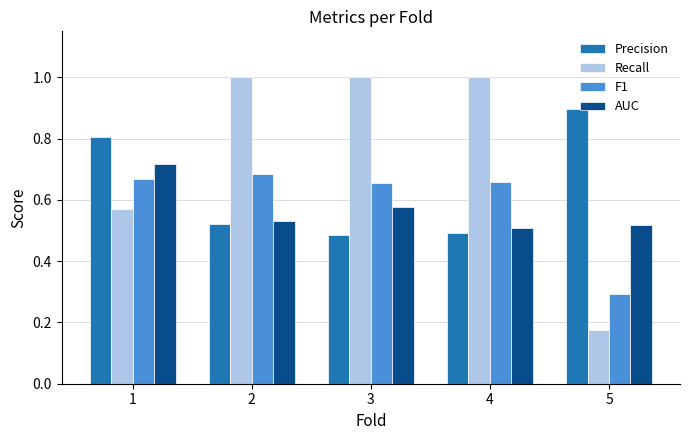

What is the sum of the Precision values at 2 and 5?

1.4